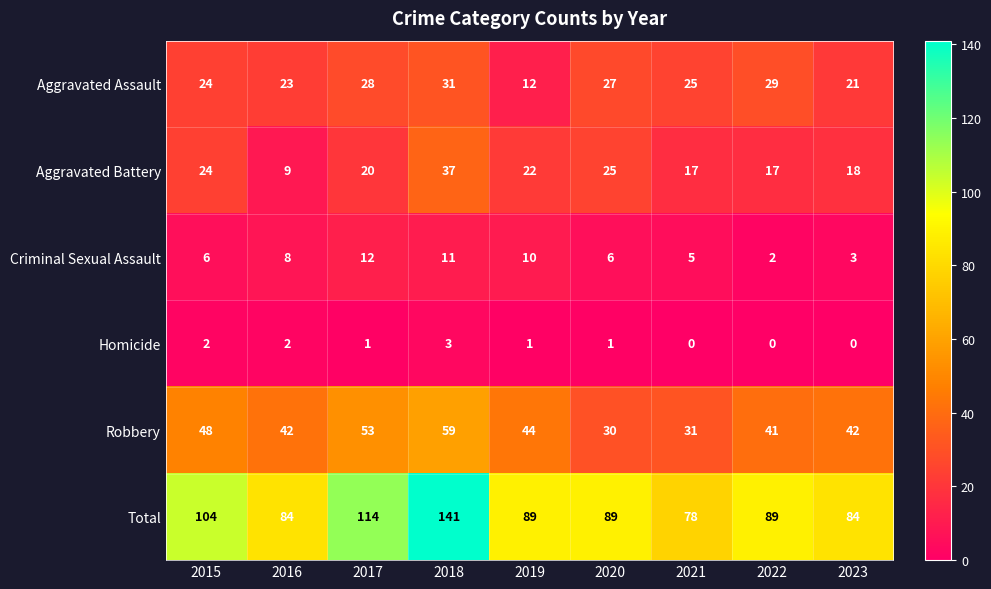

What is the spread (max minus min) of values at 2022?

89